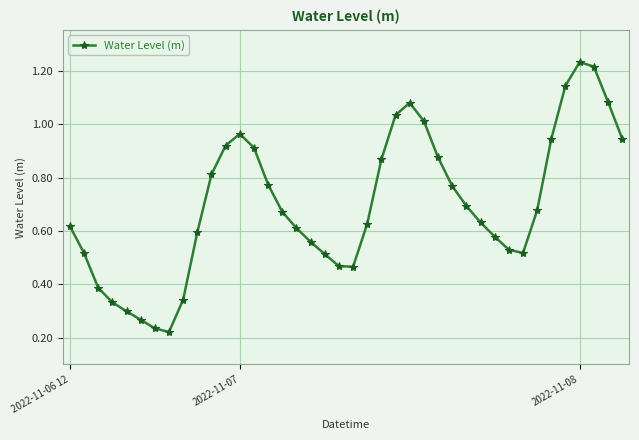

True or false: there are more than 0 points higher than both neighbors.

True